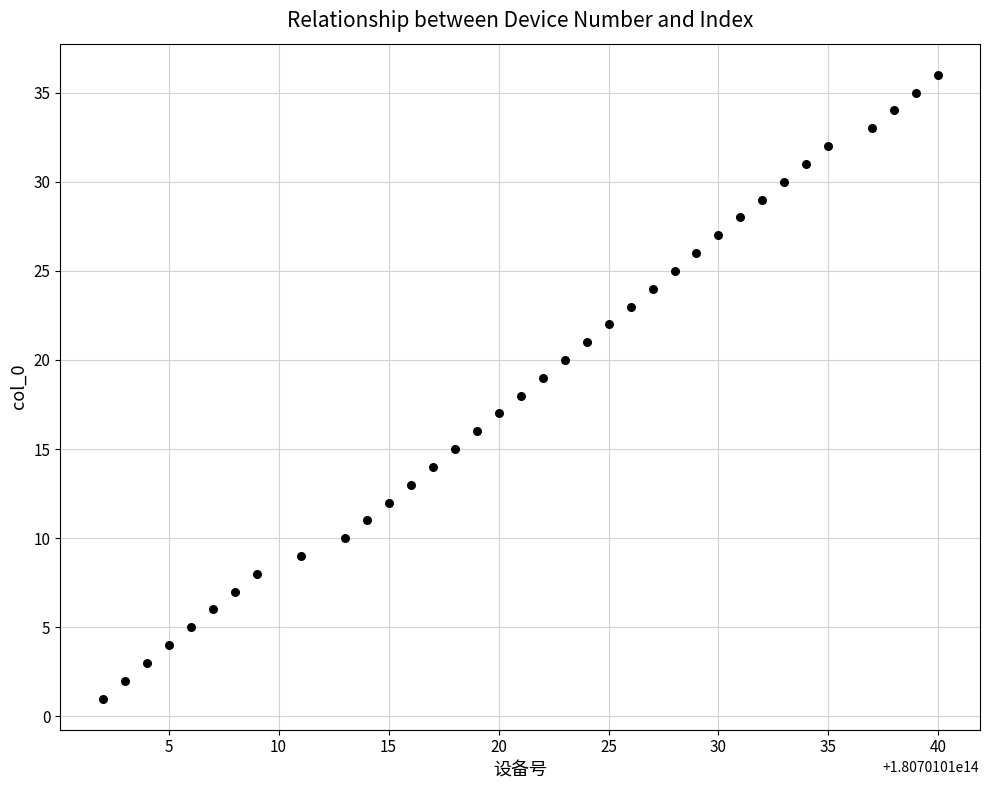

What is the range of X values (max minus min)?

38